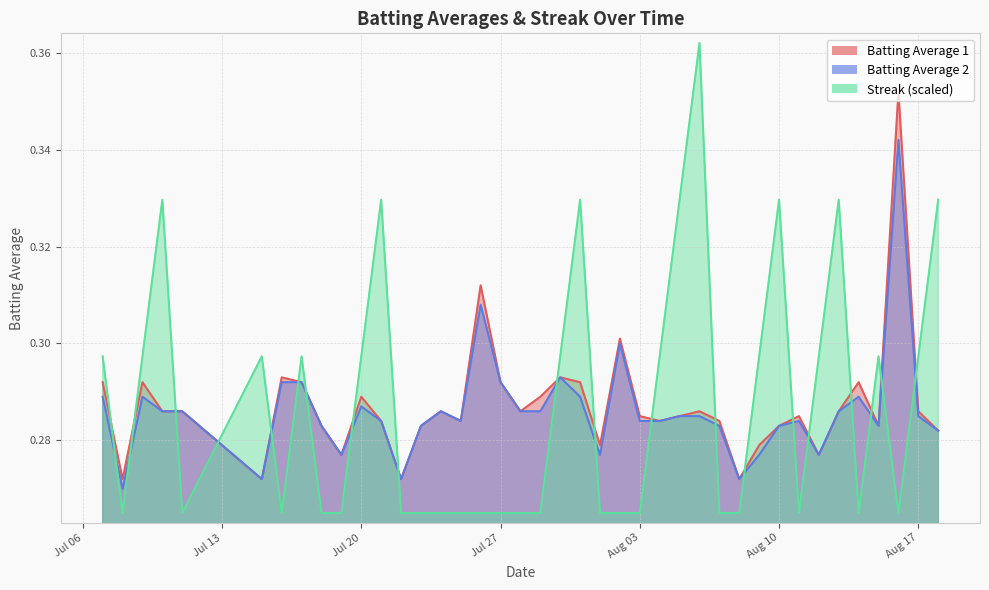

What are all the series names shown in the legend?

Batting Average 1, Batting Average 2, Streak (scaled)